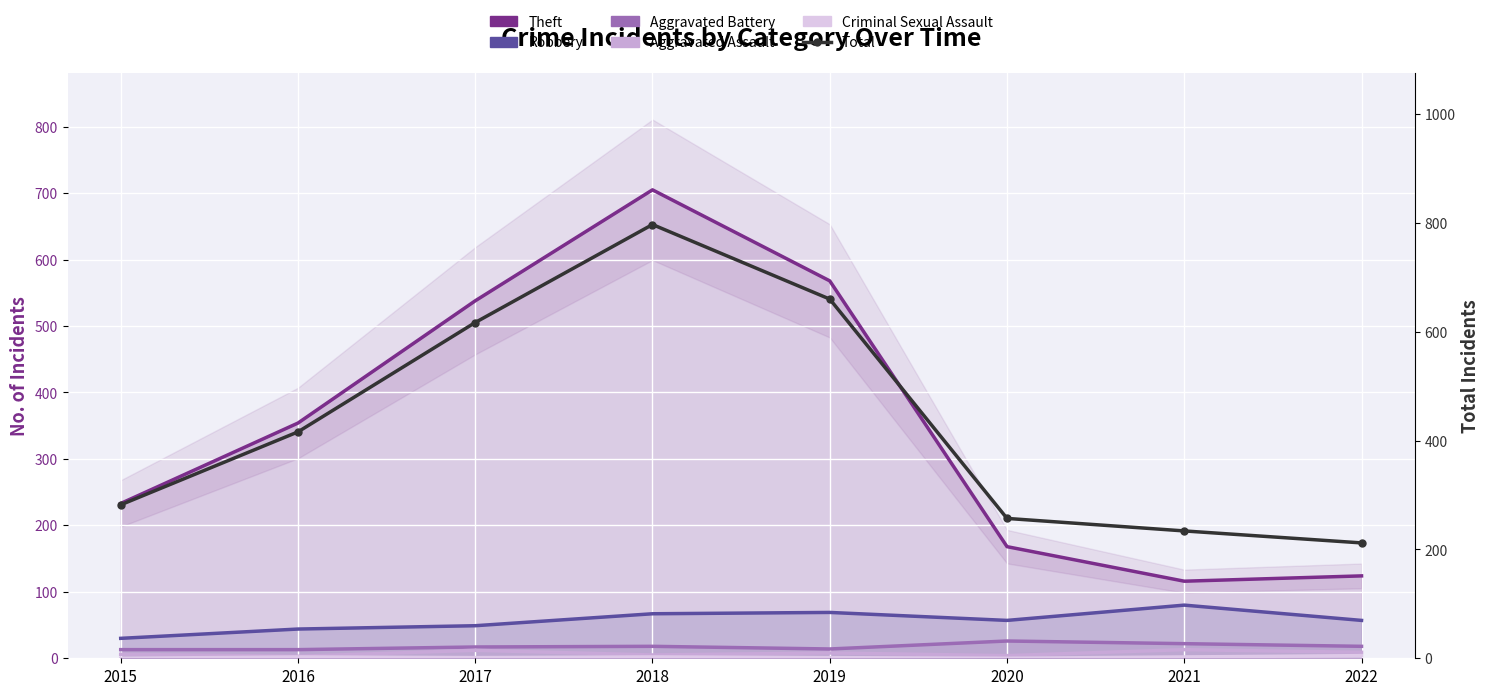

Which has a higher value, 2022 or 2015?

2015